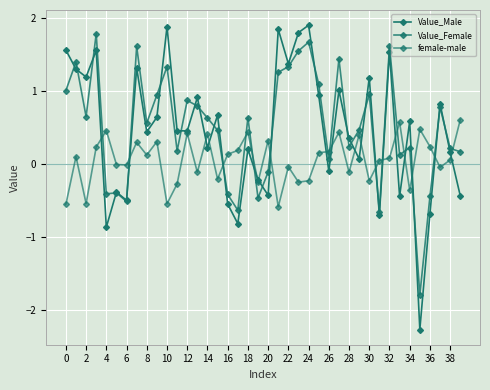

How many data points does each series have?

40